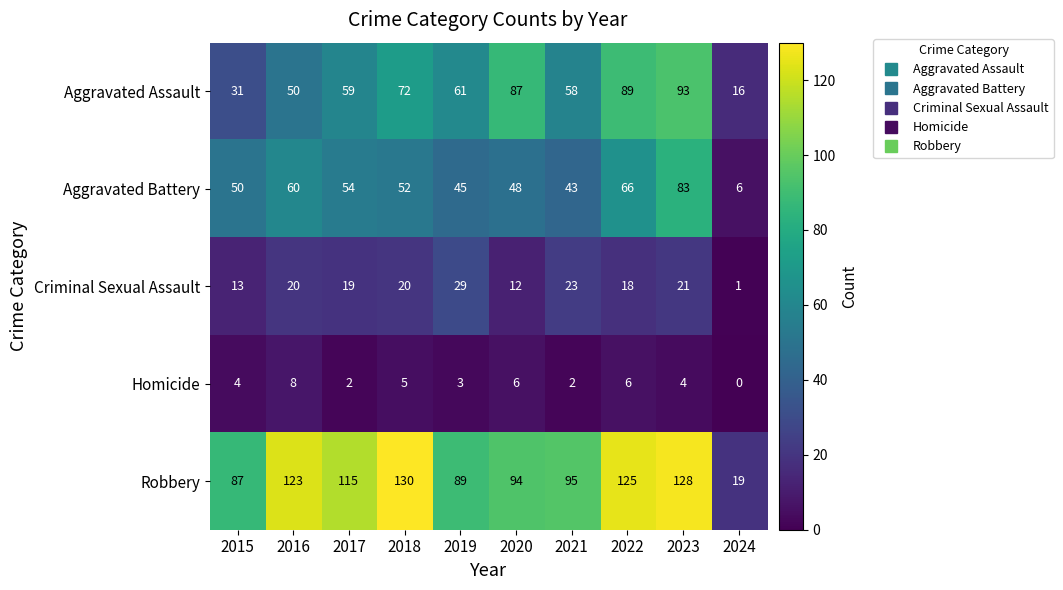

Which series changed the most between 2015 and 2020?

Aggravated Assault